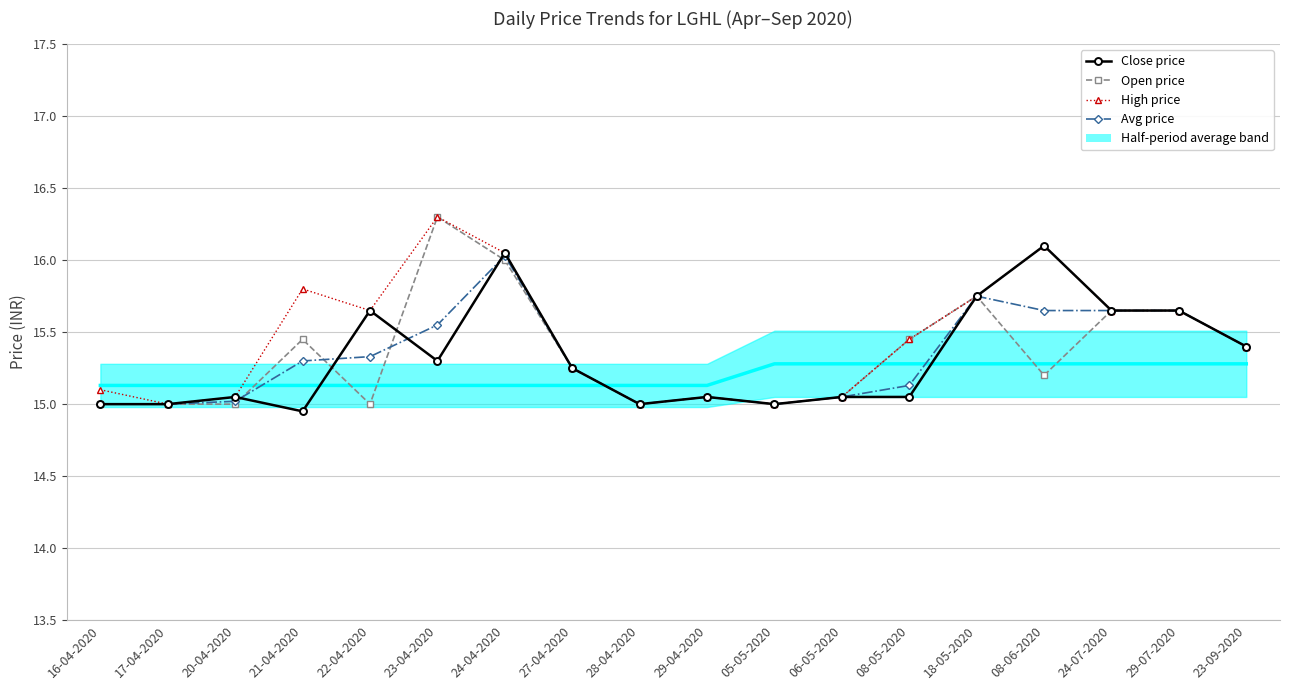

In Open price, how many points are higher than both neighbors (excluding endpoints)?

4